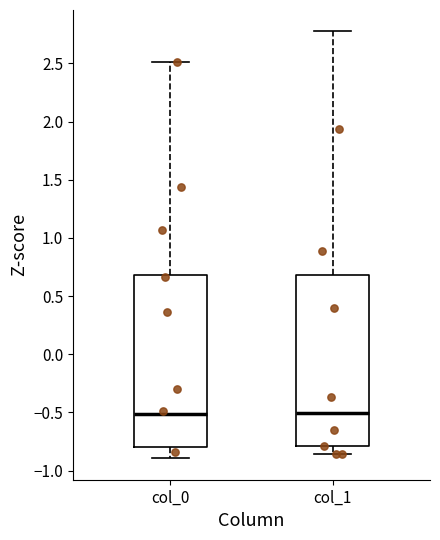

Reading left to right, read every box against the y-axis: the position of its median line, the range the box covers, and the ends of its whiskers. The values are not printed on the chart, so give them approximately, as read against the axis.

col_0: median -0.50, box -0.80 to 0.70, whiskers -0.90 to 2.50
col_1: median -0.50, box -0.80 to 0.70, whiskers -0.85 to 2.80